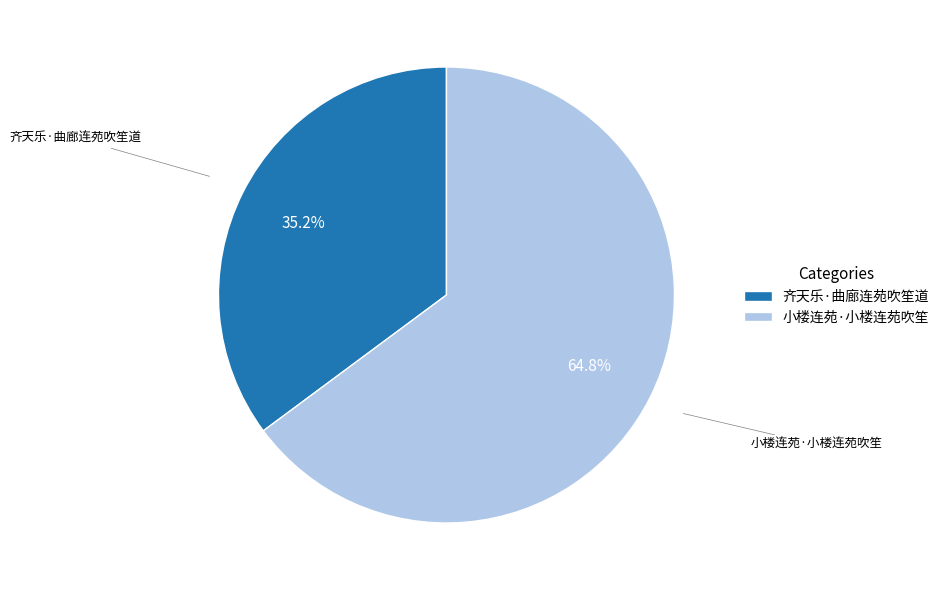

True or false: 小楼连苑·小楼连苑吹笙 accounts for 65% of the total.

True